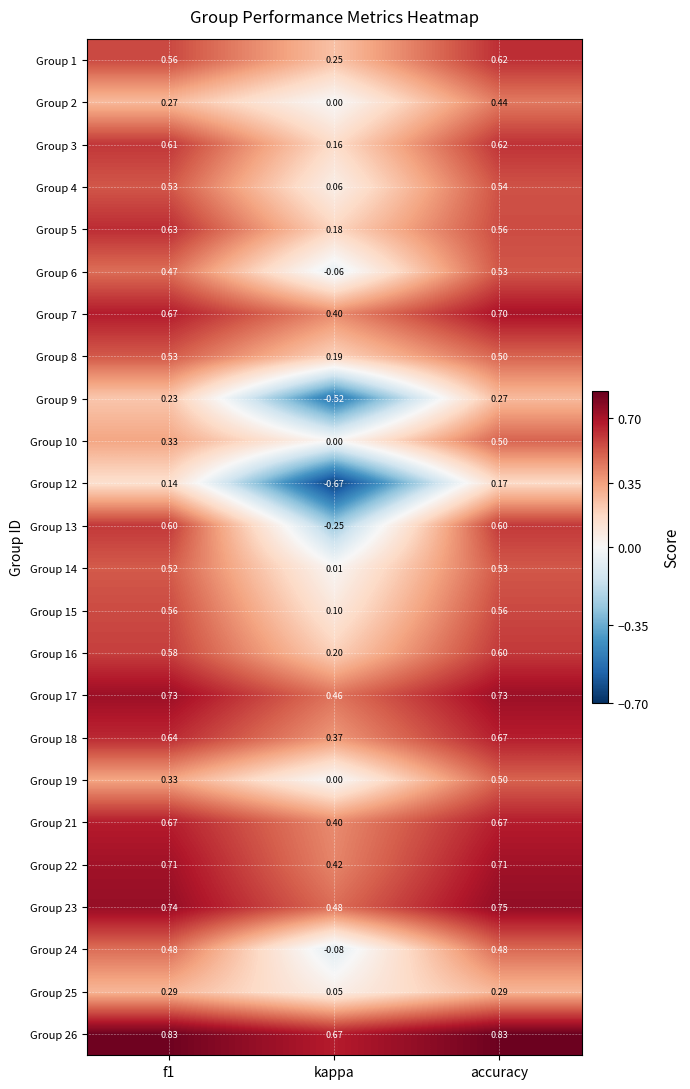

Where is Group 25 nearest to the value 0?

kappa